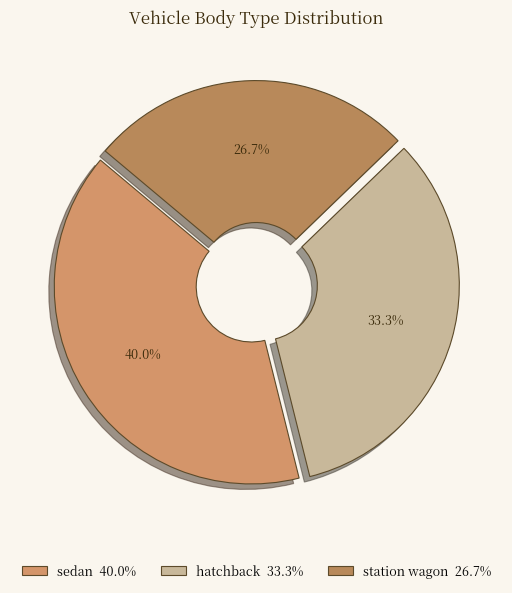

True or false: sedan accounts for 40% of the total.

True